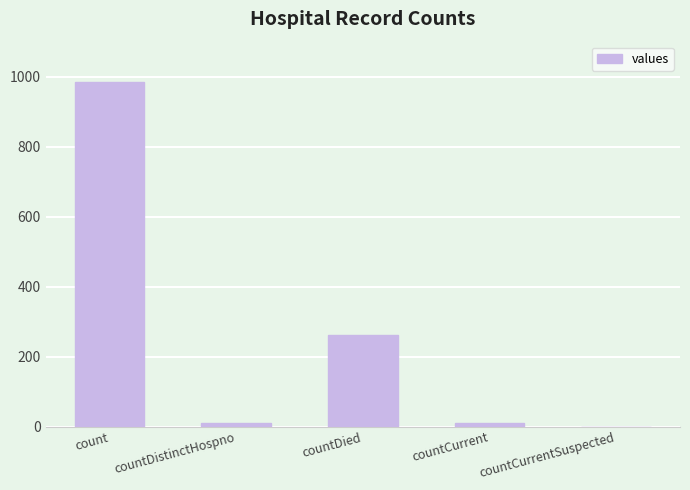

Count the number of data series in this chart.

1